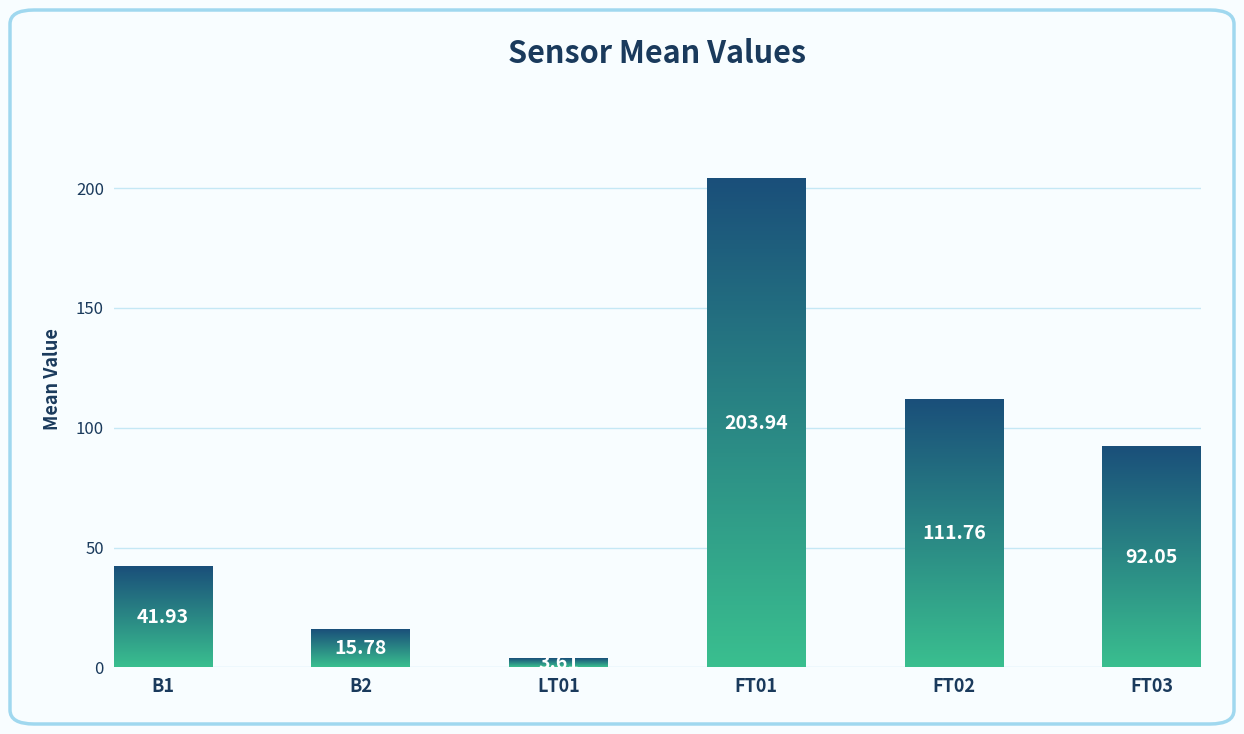

Between LT01 and FT02, which is larger?

FT02